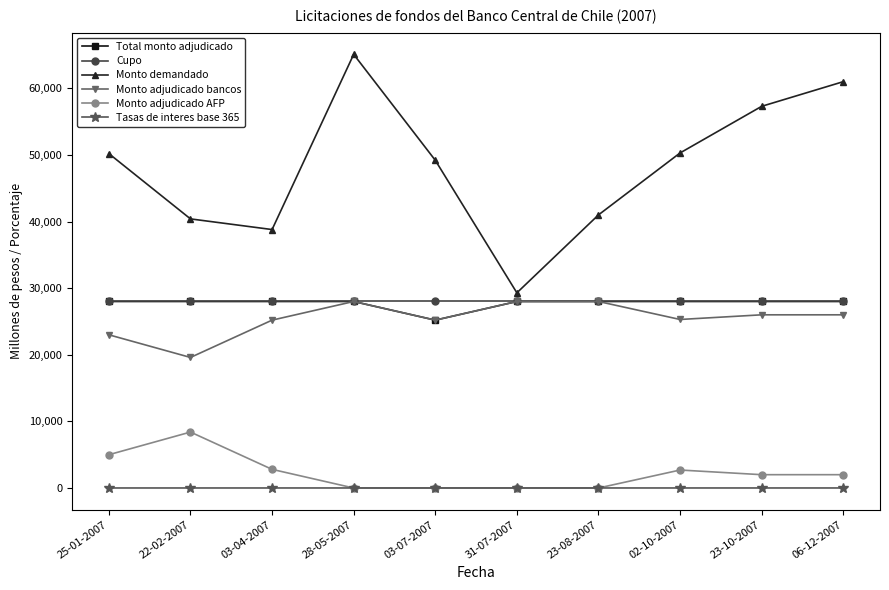

What is the maximum value shown in the chart?

65100.0